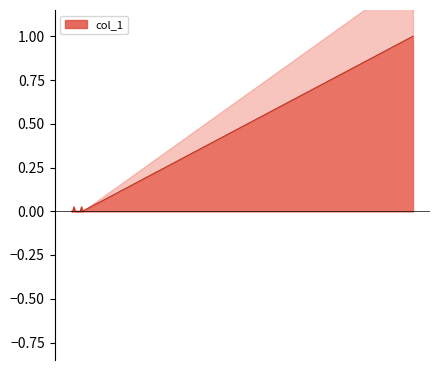

Reading right to left, extract all data points from this chart.

1.0	0.0	0.0	0.0	0.0	0.0	0.0	0.0	0.0	0.0	0.0	0.0